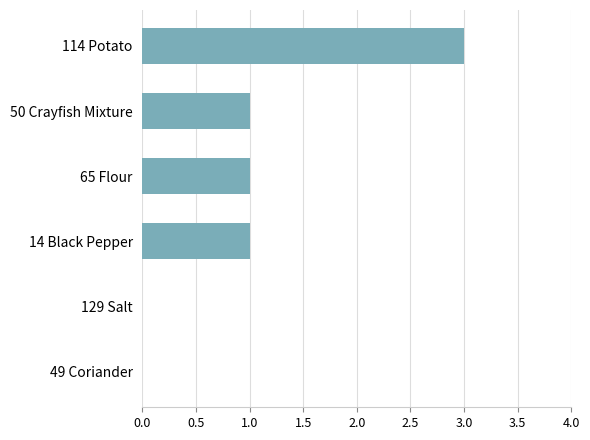

What is the change in value from 65 Flour to 114 Potato?

+2